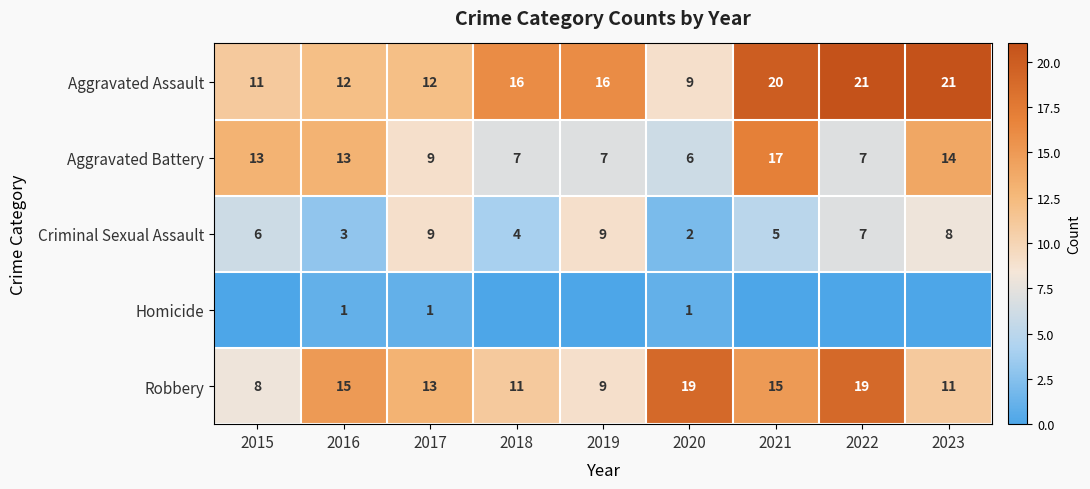

Is the value of Criminal Sexual Assault at 2017 greater than the value of Robbery at 2023?

No